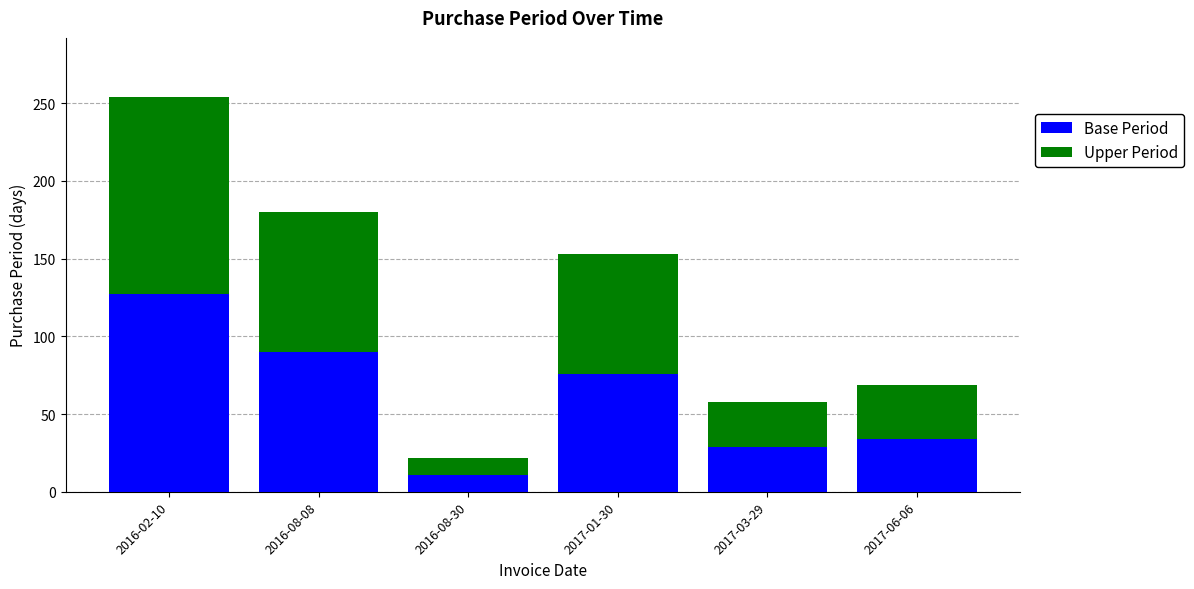

What is the total value across all series at 2016-02-10?

254